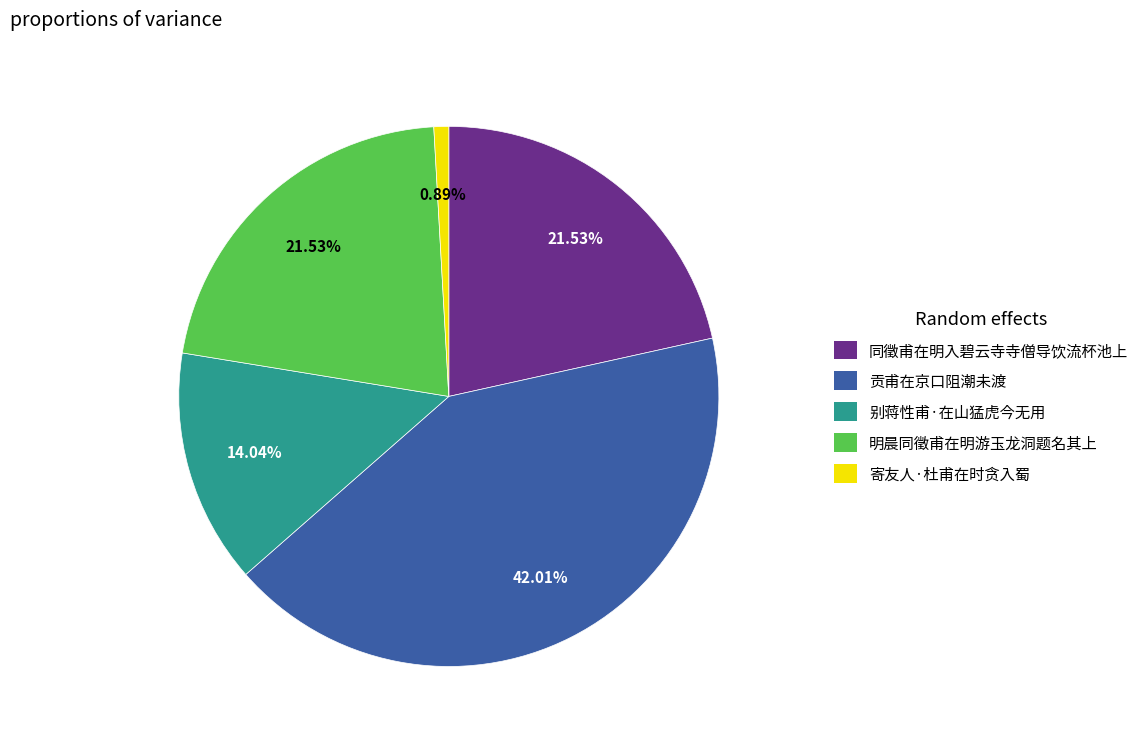

Is the sum of 别蒋性甫·在山猛虎今无用 and 明晨同徵甫在明游玉龙洞题名其上 greater than half?

No